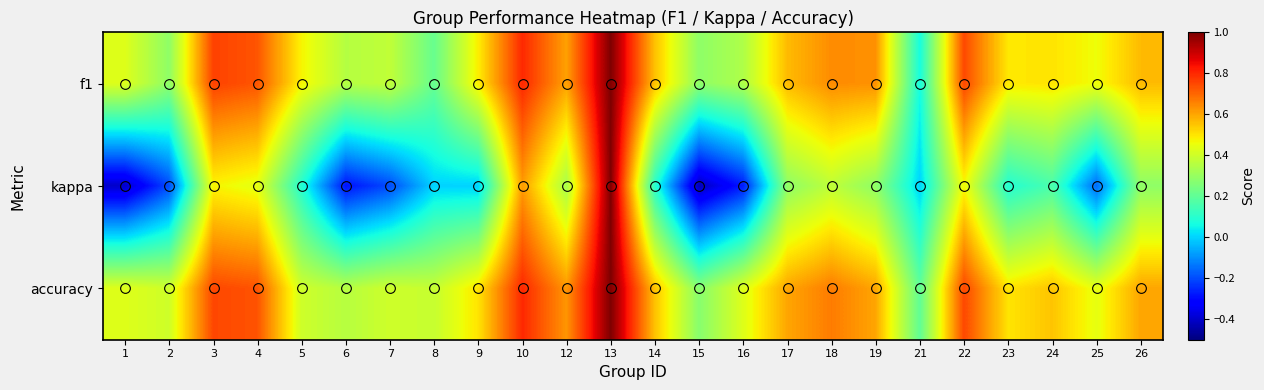

Reading left to right, extract all data points from this chart.

f1: 1=0.4	2=0.3	3=0.8	4=0.7	5=0.5	6=0.4	7=0.4	8=0.2	9=0.5	10=0.8	12=0.6	13=1.0	14=0.6	15=0.3	16=0.3	17=0.6	18=0.6	19=0.6	21=0.1	22=0.8	23=0.5	24=0.5	25=0.5	26=0.6
kappa: 1=-0.4	2=-0.2	3=0.5	4=0.4	5=0.1	6=-0.3	7=-0.2	8=0.0	9=0.0	10=0.6	12=0.3	13=1.0	14=0.1	15=-0.4	16=-0.3	17=0.3	18=0.4	19=0.3	21=0.0	22=0.5	23=0.1	24=0.2	25=-0.2	26=0.3
accuracy: 1=0.4	2=0.4	3=0.8	4=0.7	5=0.4	6=0.4	7=0.4	8=0.4	9=0.5	10=0.8	12=0.6	13=1.0	14=0.6	15=0.3	16=0.4	17=0.6	18=0.7	19=0.6	21=0.2	22=0.8	23=0.5	24=0.6	25=0.4	26=0.6